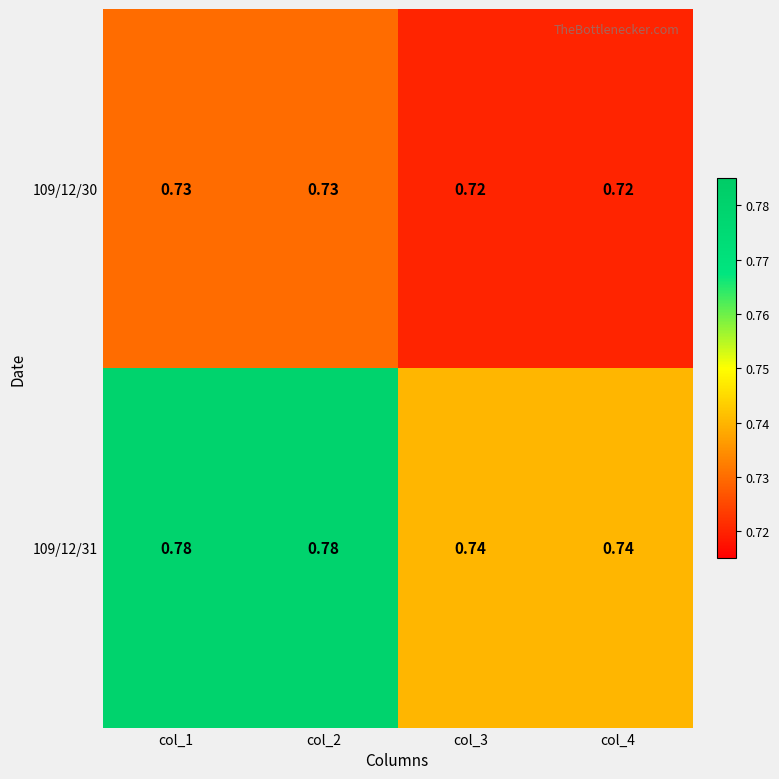

At which category does the chart reach its minimum across all series?

col_3